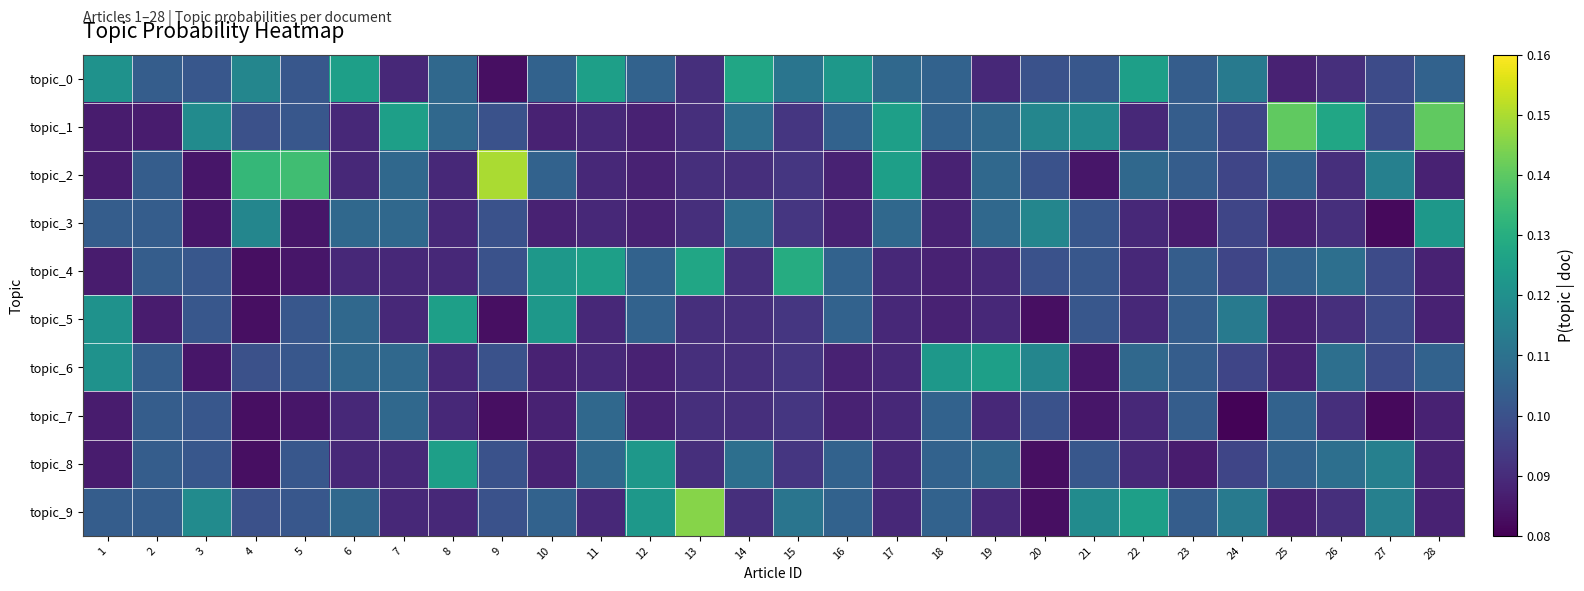

Reading left to right, what are all the values shown in this chart?

topic_0: 1=0.1	2=0.1	3=0.1	4=0.1	5=0.1	6=0.1	7=0.1	8=0.1	9=0.1	10=0.1	11=0.1	12=0.1	13=0.1	14=0.1	15=0.1	16=0.1	17=0.1	18=0.1	19=0.1	20=0.1	21=0.1	22=0.1	23=0.1	24=0.1	25=0.1	26=0.1	27=0.1	28=0.1
topic_1: 1=0.1	2=0.1	3=0.1	4=0.1	5=0.1	6=0.1	7=0.1	8=0.1	9=0.1	10=0.1	11=0.1	12=0.1	13=0.1	14=0.1	15=0.1	16=0.1	17=0.1	18=0.1	19=0.1	20=0.1	21=0.1	22=0.1	23=0.1	24=0.1	25=0.1	26=0.1	27=0.1	28=0.1
topic_2: 1=0.1	2=0.1	3=0.1	4=0.1	5=0.1	6=0.1	7=0.1	8=0.1	9=0.1	10=0.1	11=0.1	12=0.1	13=0.1	14=0.1	15=0.1	16=0.1	17=0.1	18=0.1	19=0.1	20=0.1	21=0.1	22=0.1	23=0.1	24=0.1	25=0.1	26=0.1	27=0.1	28=0.1
topic_3: 1=0.1	2=0.1	3=0.1	4=0.1	5=0.1	6=0.1	7=0.1	8=0.1	9=0.1	10=0.1	11=0.1	12=0.1	13=0.1	14=0.1	15=0.1	16=0.1	17=0.1	18=0.1	19=0.1	20=0.1	21=0.1	22=0.1	23=0.1	24=0.1	25=0.1	26=0.1	27=0.1	28=0.1
topic_4: 1=0.1	2=0.1	3=0.1	4=0.1	5=0.1	6=0.1	7=0.1	8=0.1	9=0.1	10=0.1	11=0.1	12=0.1	13=0.1	14=0.1	15=0.1	16=0.1	17=0.1	18=0.1	19=0.1	20=0.1	21=0.1	22=0.1	23=0.1	24=0.1	25=0.1	26=0.1	27=0.1	28=0.1
topic_5: 1=0.1	2=0.1	3=0.1	4=0.1	5=0.1	6=0.1	7=0.1	8=0.1	9=0.1	10=0.1	11=0.1	12=0.1	13=0.1	14=0.1	15=0.1	16=0.1	17=0.1	18=0.1	19=0.1	20=0.1	21=0.1	22=0.1	23=0.1	24=0.1	25=0.1	26=0.1	27=0.1	28=0.1
topic_6: 1=0.1	2=0.1	3=0.1	4=0.1	5=0.1	6=0.1	7=0.1	8=0.1	9=0.1	10=0.1	11=0.1	12=0.1	13=0.1	14=0.1	15=0.1	16=0.1	17=0.1	18=0.1	19=0.1	20=0.1	21=0.1	22=0.1	23=0.1	24=0.1	25=0.1	26=0.1	27=0.1	28=0.1
topic_7: 1=0.1	2=0.1	3=0.1	4=0.1	5=0.1	6=0.1	7=0.1	8=0.1	9=0.1	10=0.1	11=0.1	12=0.1	13=0.1	14=0.1	15=0.1	16=0.1	17=0.1	18=0.1	19=0.1	20=0.1	21=0.1	22=0.1	23=0.1	24=0.1	25=0.1	26=0.1	27=0.1	28=0.1
topic_8: 1=0.1	2=0.1	3=0.1	4=0.1	5=0.1	6=0.1	7=0.1	8=0.1	9=0.1	10=0.1	11=0.1	12=0.1	13=0.1	14=0.1	15=0.1	16=0.1	17=0.1	18=0.1	19=0.1	20=0.1	21=0.1	22=0.1	23=0.1	24=0.1	25=0.1	26=0.1	27=0.1	28=0.1
topic_9: 1=0.1	2=0.1	3=0.1	4=0.1	5=0.1	6=0.1	7=0.1	8=0.1	9=0.1	10=0.1	11=0.1	12=0.1	13=0.1	14=0.1	15=0.1	16=0.1	17=0.1	18=0.1	19=0.1	20=0.1	21=0.1	22=0.1	23=0.1	24=0.1	25=0.1	26=0.1	27=0.1	28=0.1